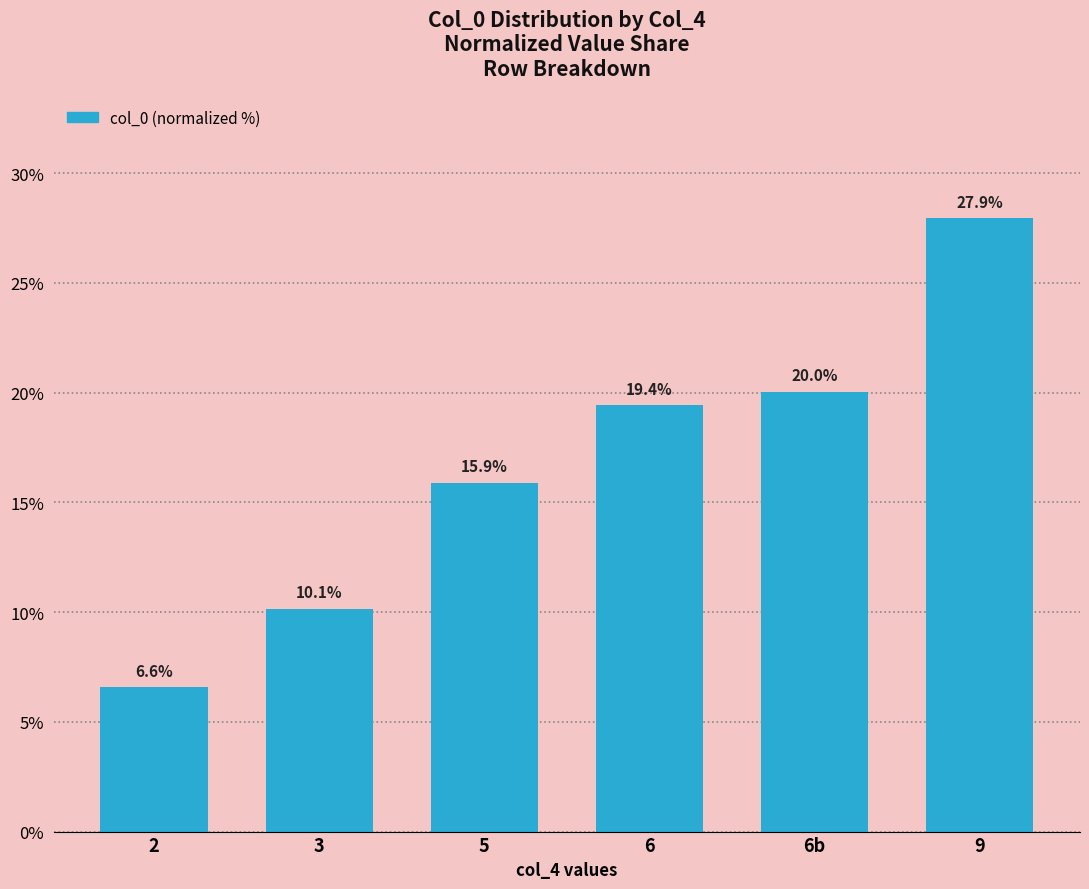

Rank the categories by value from lowest to highest.

2, 3, 5, 6, 6b, 9